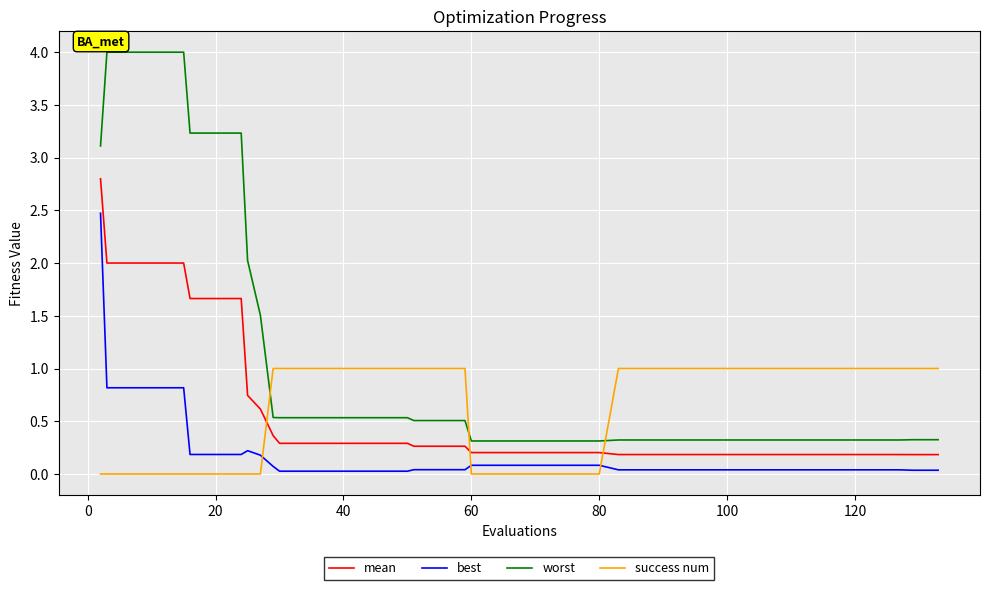

True or false: worst and best intersect in this chart.

False